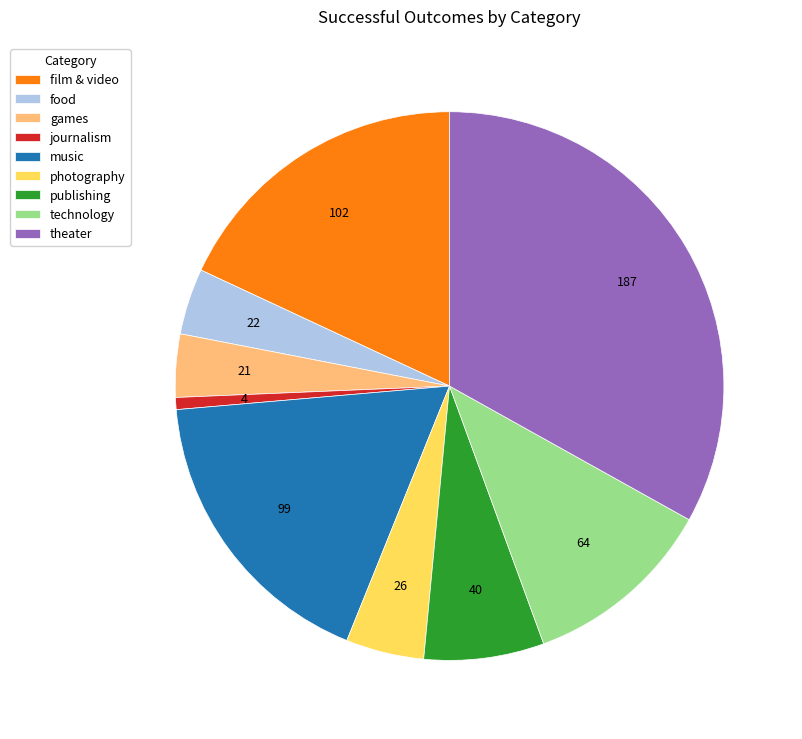

Between music and publishing, which is larger?

music